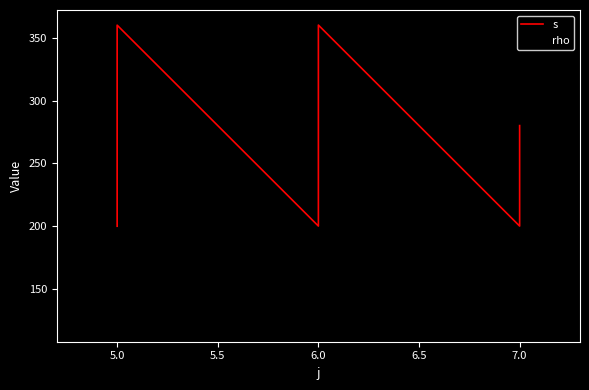

True or false: s and rho intersect in this chart.

False